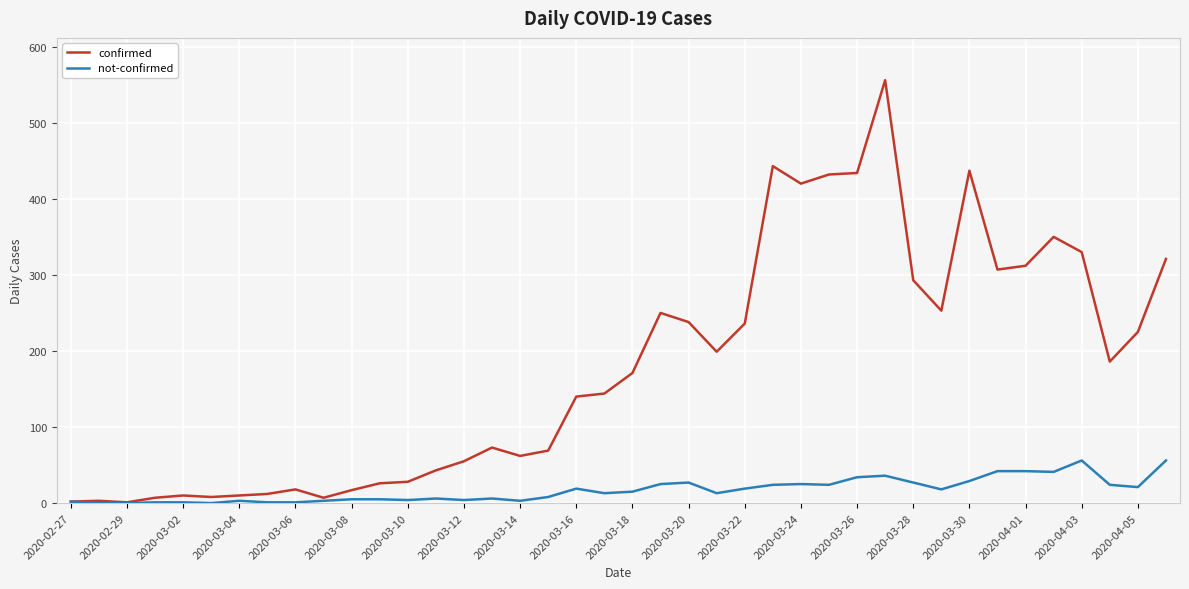

Rank the series by their maximum value, from lowest to highest.

not-confirmed, confirmed